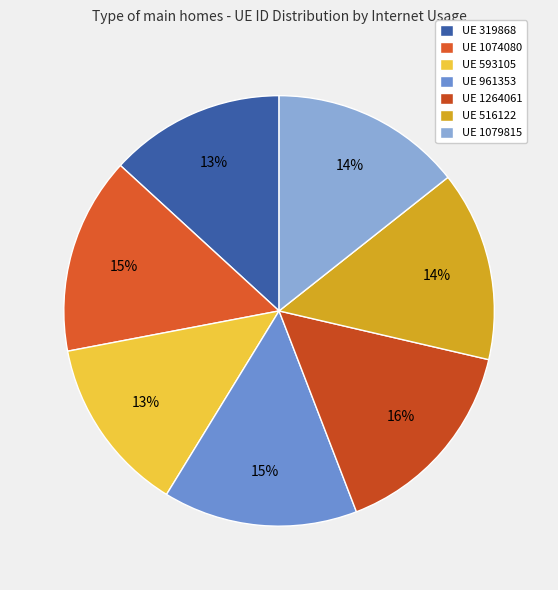

How many segments does this pie chart have?

7